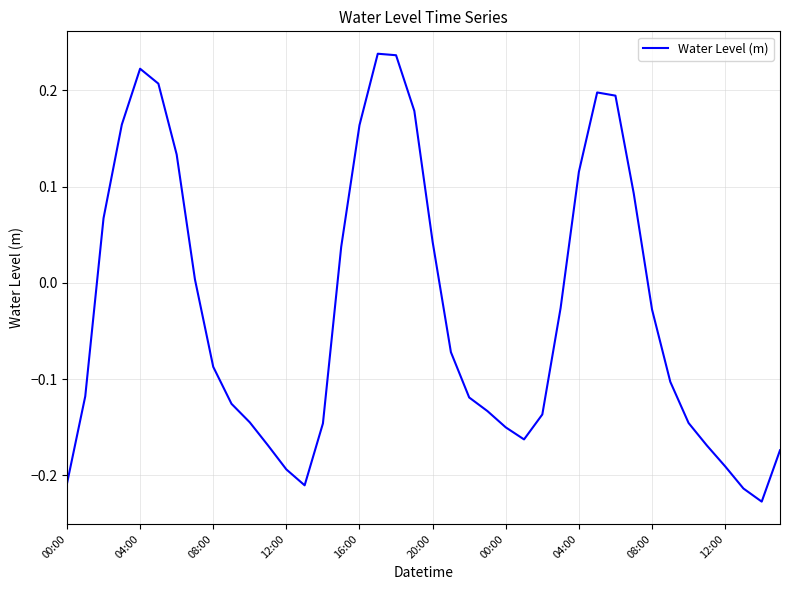

Which category has the highest value across all series?

17